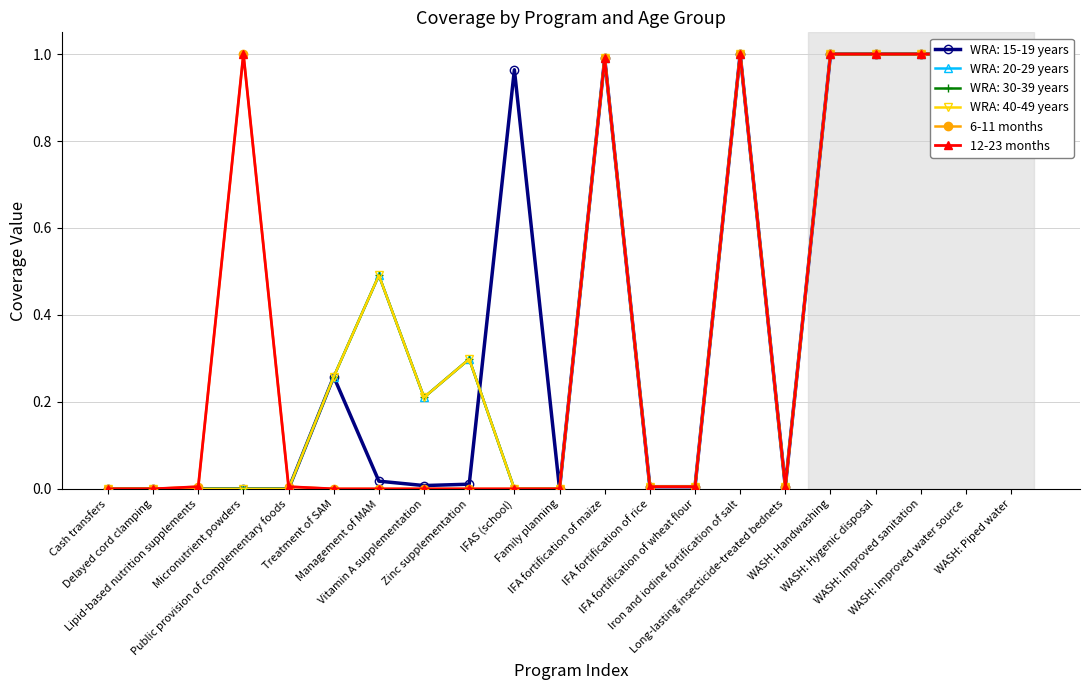

True or false: 12-23 months has a value of 1.0 at Iron and iodine fortification of salt.

True